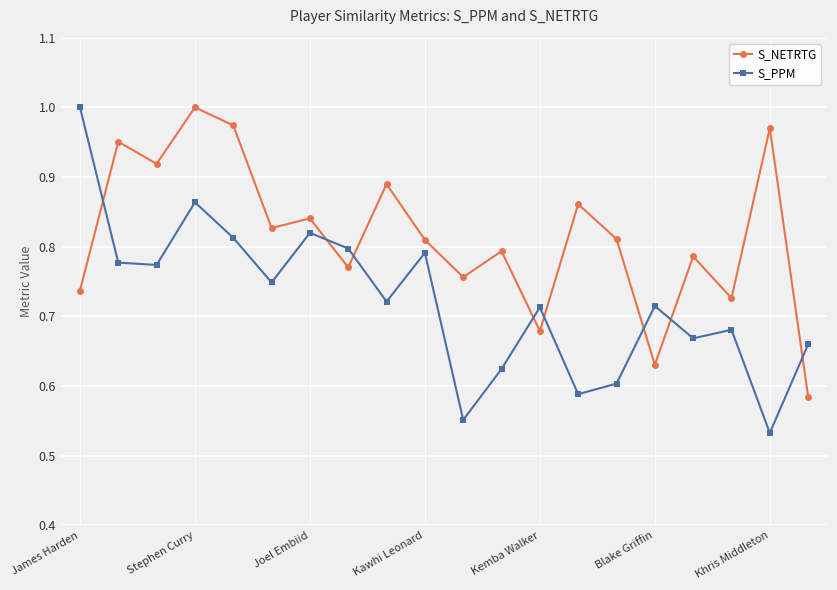

Rank the series by their average value, from highest to lowest.

S_NETRTG, S_PPM